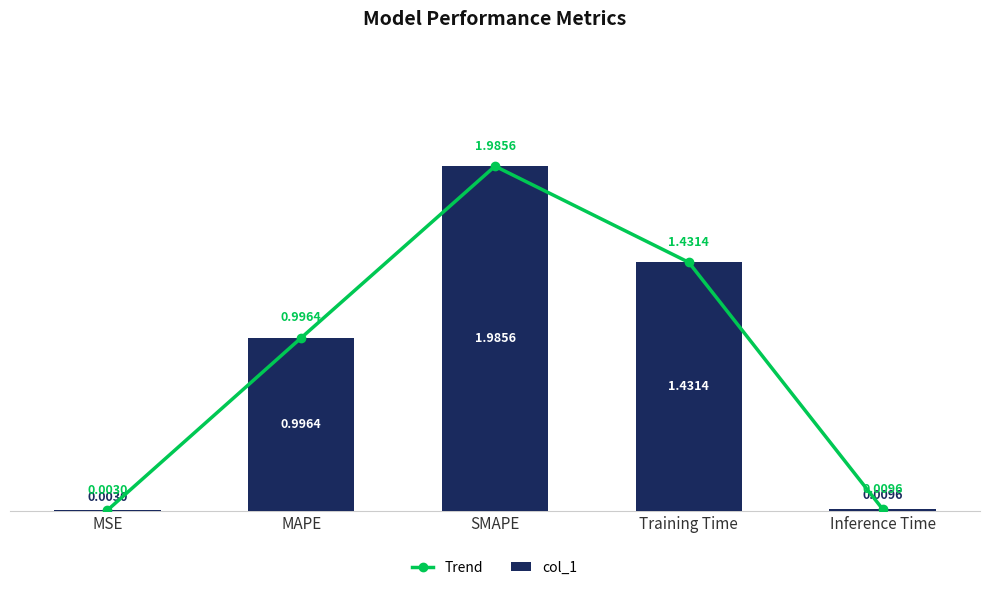

True or false: Trend has a value of 0.0 at Inference Time.

True